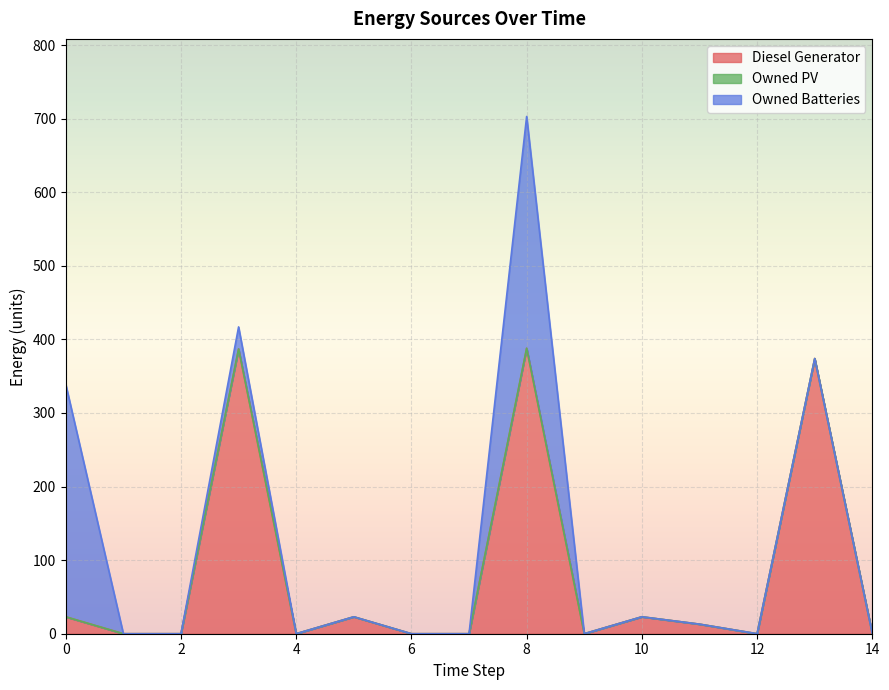

What are all the series names shown in the legend?

Diesel Generator, Owned PV, Owned Batteries